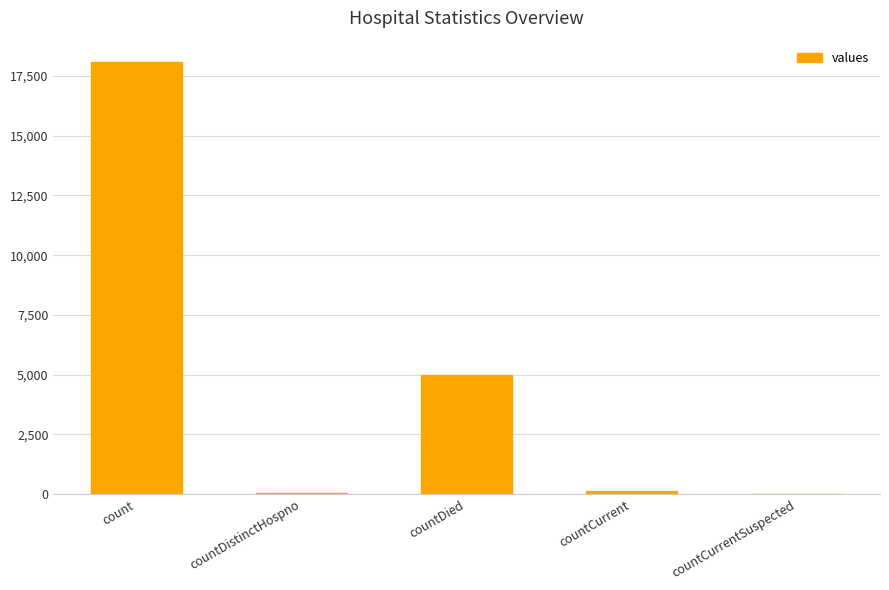

Where is the data nearest to the value 9037?

countDied